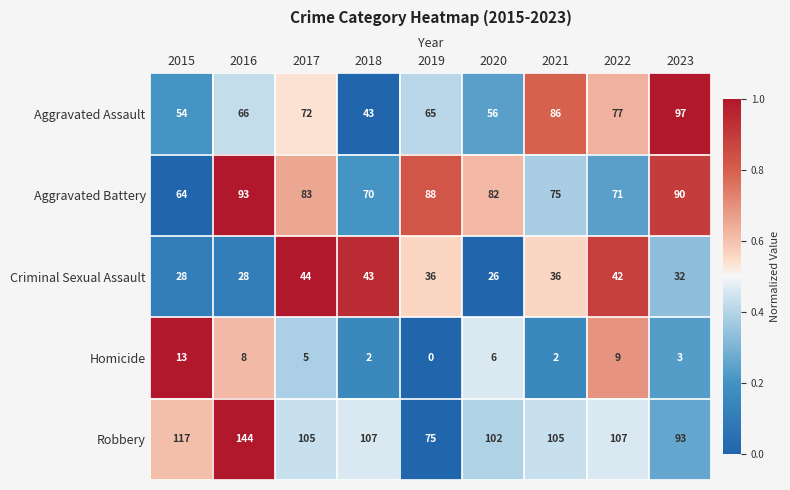

What is the sum of the Aggravated Battery values at 2019 and 2022?

159